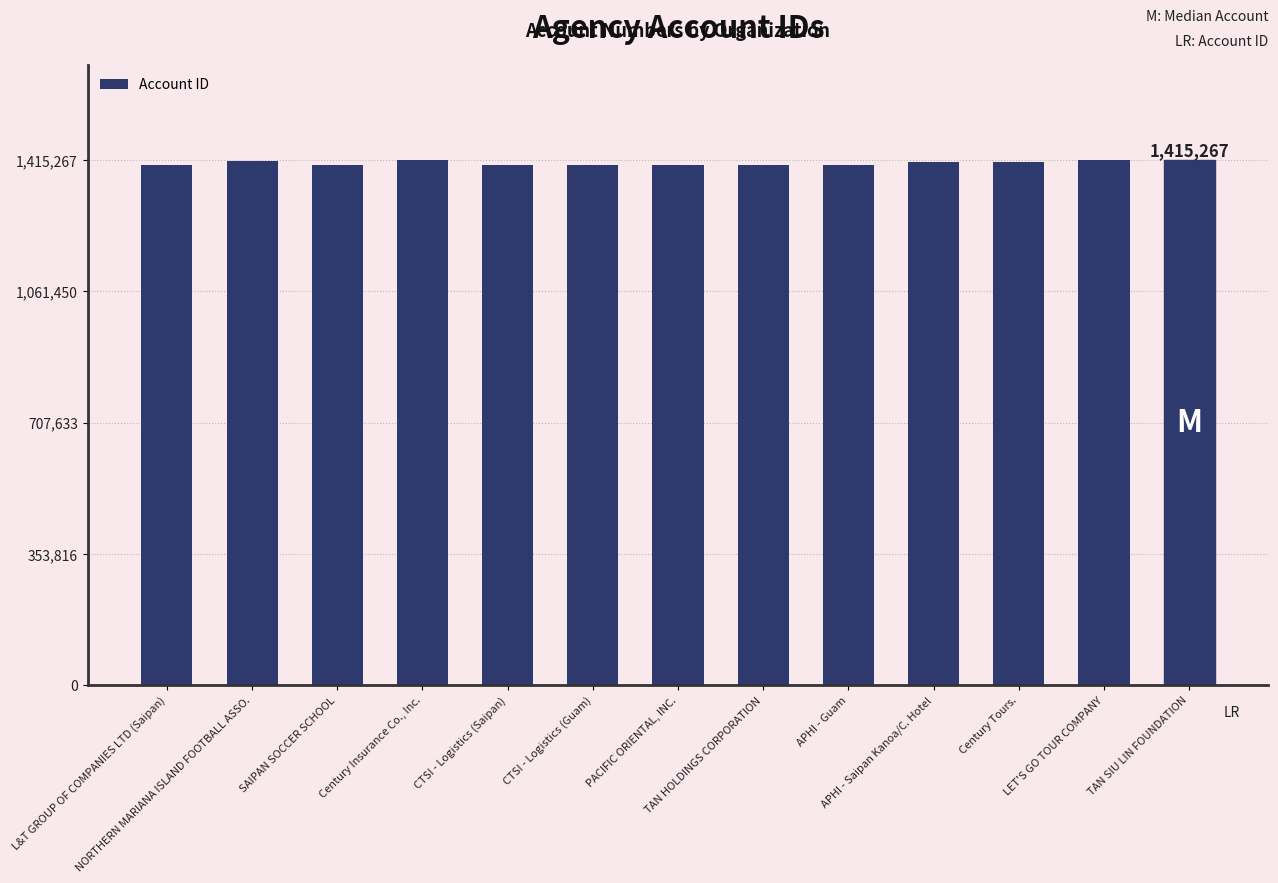

What is the difference between the maximum and minimum values?

14088